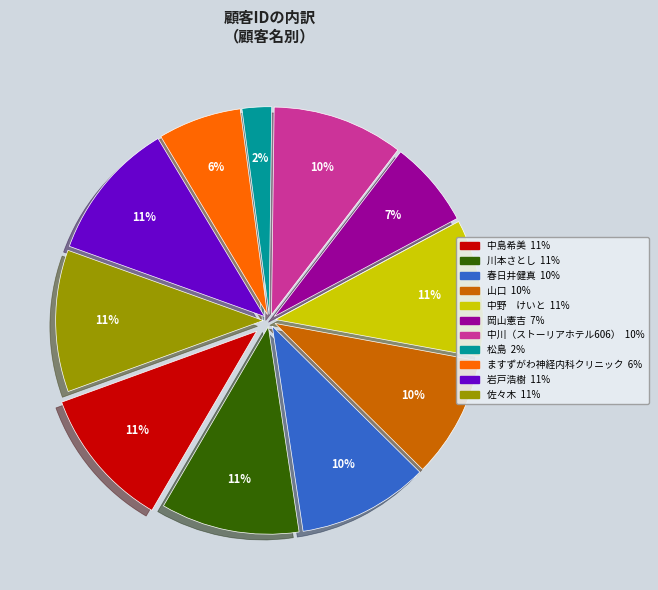

Is there any slice that represents more than half of the pie?

No